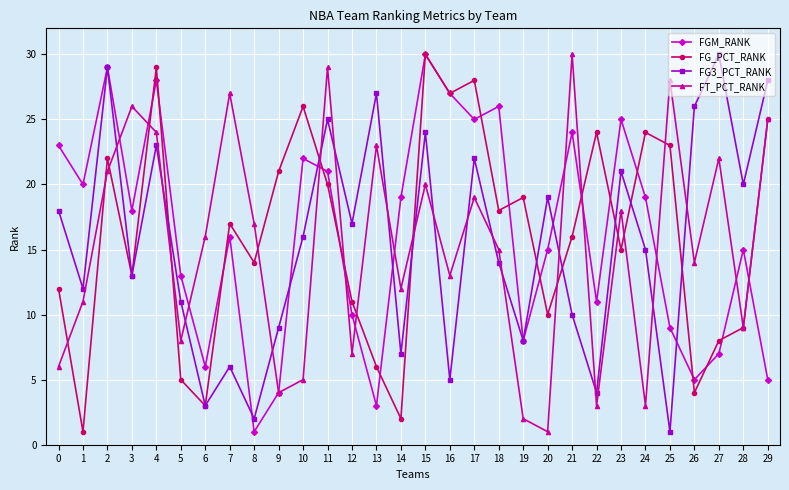

Between which two adjacent categories do FT_PCT_RANK and FG3_PCT_RANK first intersect?

2 and 3